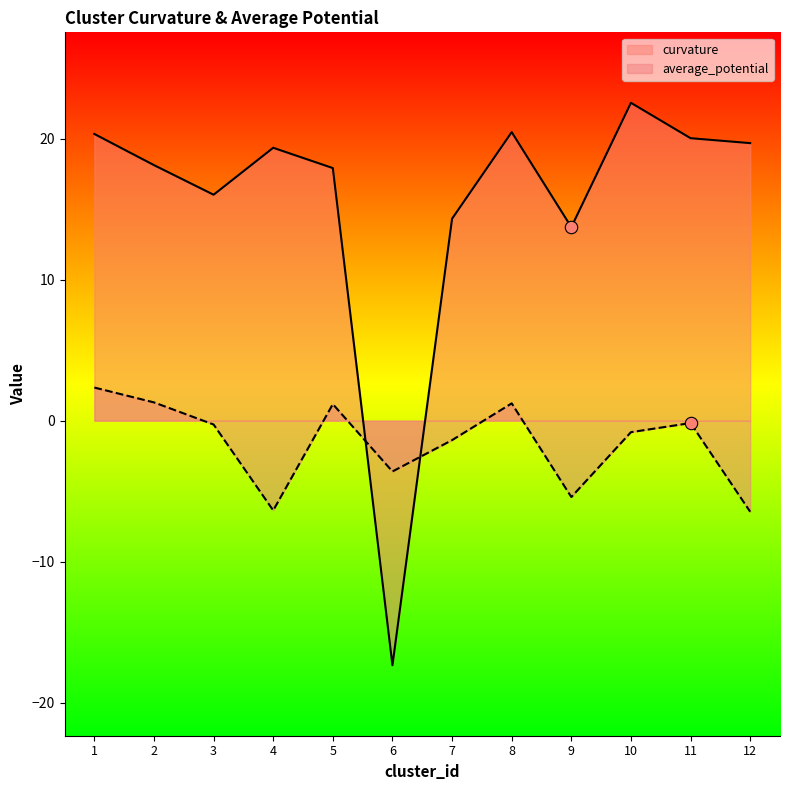

What are all the series names shown in the legend?

curvature, average_potential